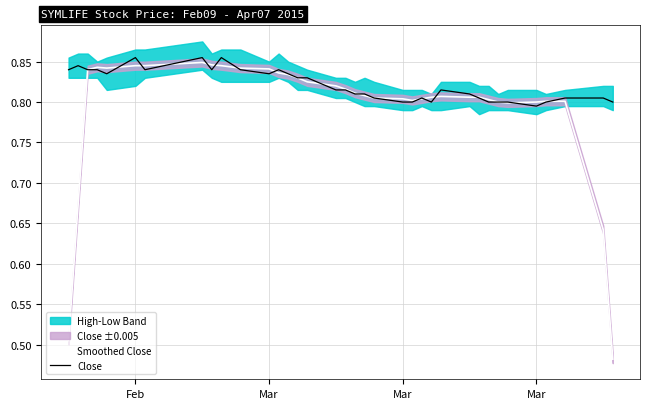

Which series has the widest spread of values?

Smoothed Close